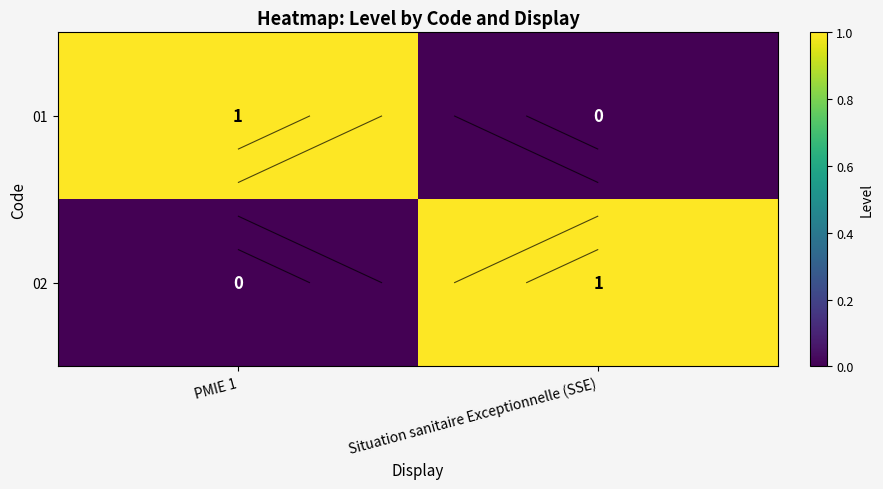

What is the difference between the 02 values at Situation sanitaire Exceptionnelle (SSE) and PMIE 1?

1